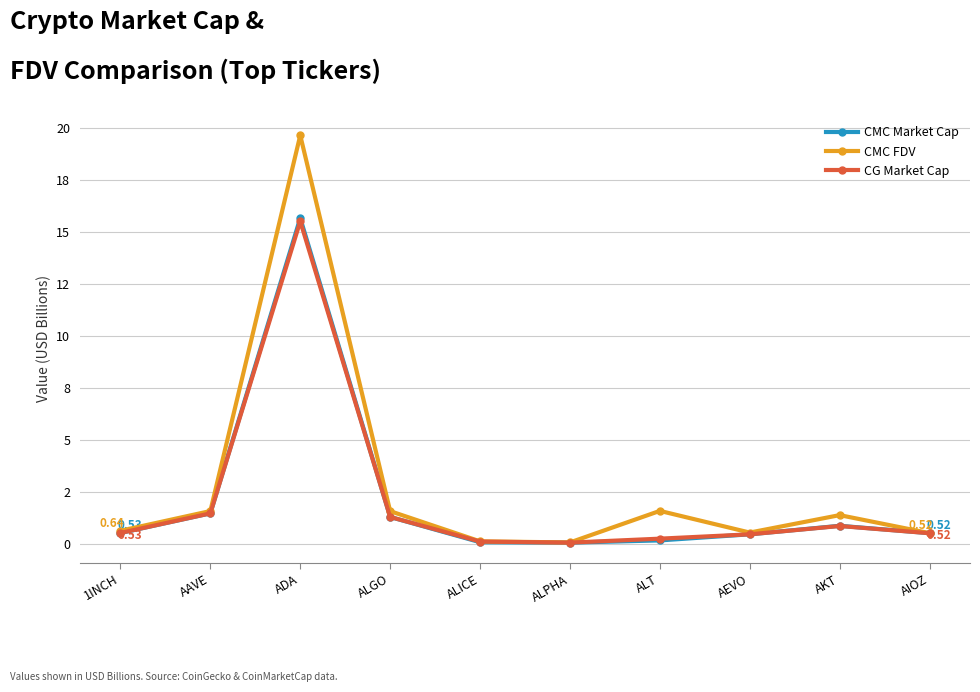

How many interior local valleys does the CG Market Cap series have?

1